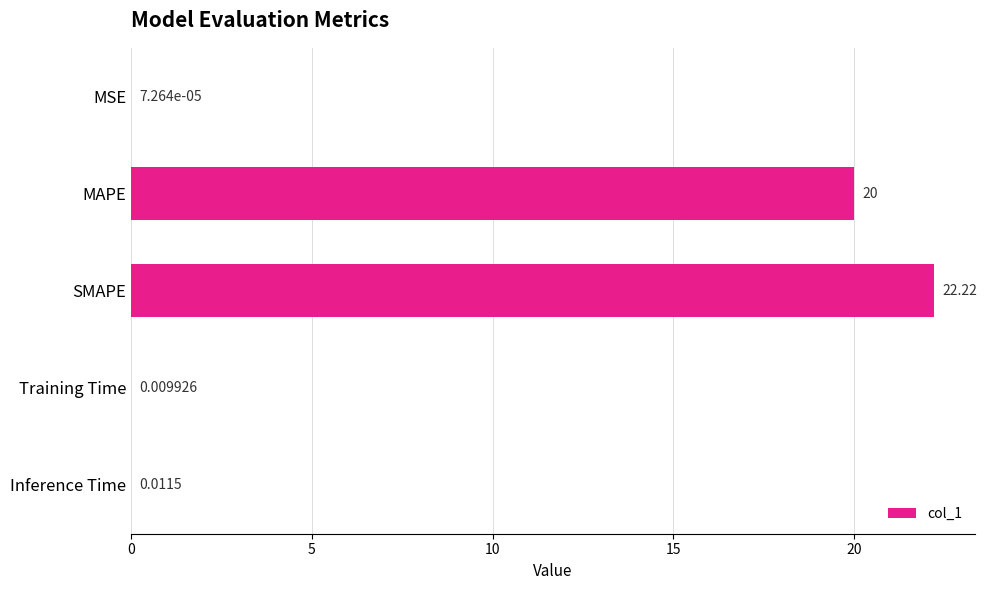

Which has a higher value, MAPE or Training Time?

MAPE